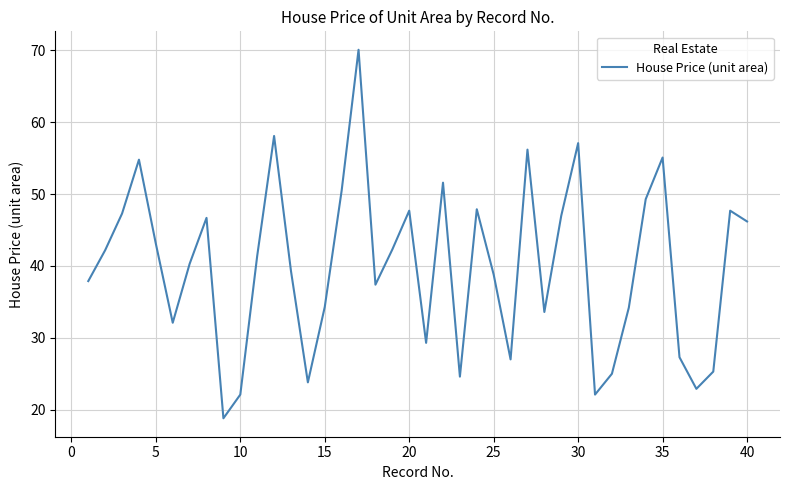

What is the difference between the maximum and minimum values?

51.3